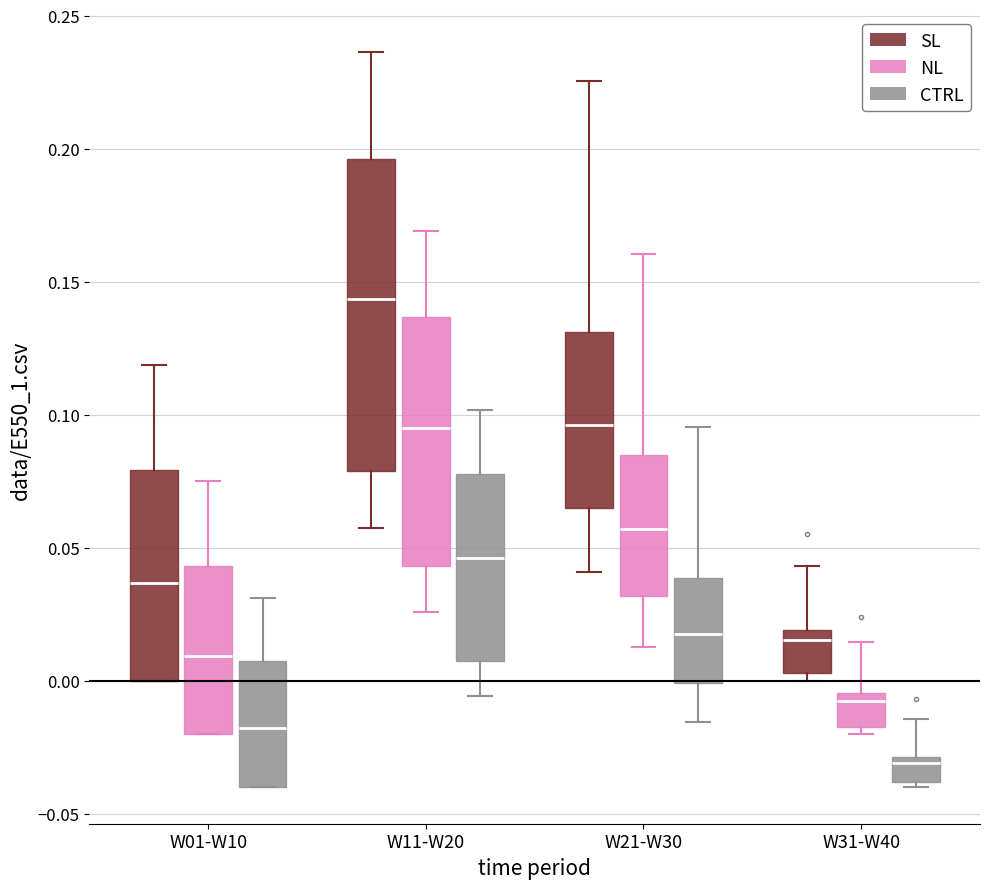

Reading left to right, transcribe this box plot: for each box, give where its median line is, the range the box spans, and where its two whiskers end, as read against the y-axis. The values are not printed on the chart, so give them approximately, as read against the axis.

W01-W10 (SL): median 0.035, box 0.000 to 0.080, whiskers 0.000 to 0.120
W01-W10 (NL): median 0.010, box -0.020 to 0.045, whiskers -0.020 to 0.075
W01-W10 (CTRL): median -0.020, box -0.040 to 0.005, whiskers -0.040 to 0.030
W11-W20 (SL): median 0.145, box 0.080 to 0.195, whiskers 0.055 to 0.235
W11-W20 (NL): median 0.095, box 0.045 to 0.135, whiskers 0.025 to 0.170
W11-W20 (CTRL): median 0.045, box 0.005 to 0.080, whiskers -0.005 to 0.100
W21-W30 (SL): median 0.095, box 0.065 to 0.130, whiskers 0.040 to 0.225
W21-W30 (NL): median 0.055, box 0.030 to 0.085, whiskers 0.015 to 0.160
W21-W30 (CTRL): median 0.020, box 0.000 to 0.040, whiskers -0.015 to 0.095
W31-W40 (SL): median 0.015, box 0.005 to 0.020, whiskers 0.000 to 0.045
W31-W40 (NL): median -0.010, box -0.020 to -0.005, whiskers -0.020 (just below the box's lower edge) to 0.015
W31-W40 (CTRL): median -0.030 (just below the box's upper edge), box -0.040 to -0.030, whiskers -0.040 (just below the box's lower edge) to -0.015